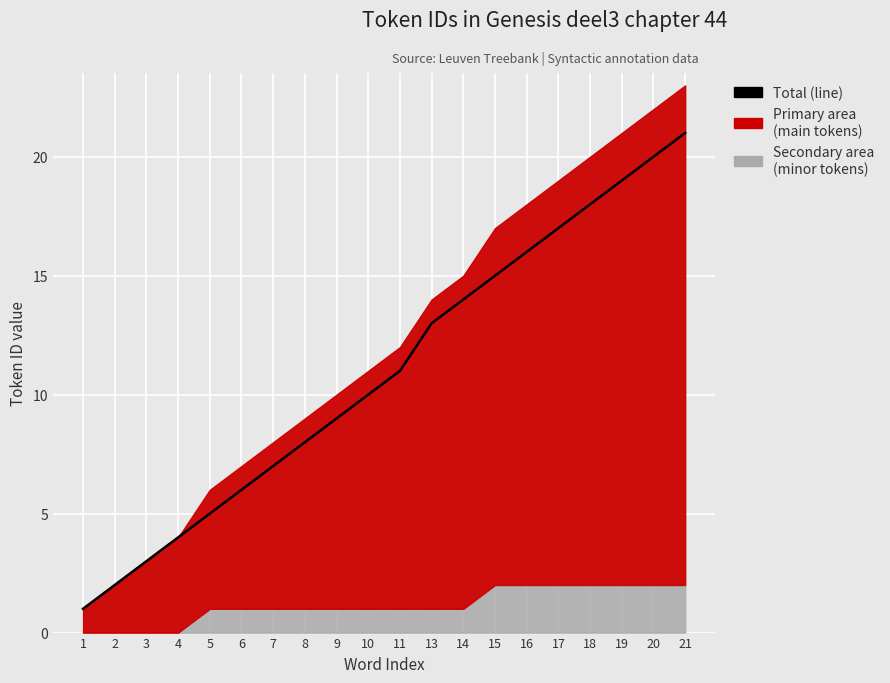

What is the difference between the values at 21 and 19?

2